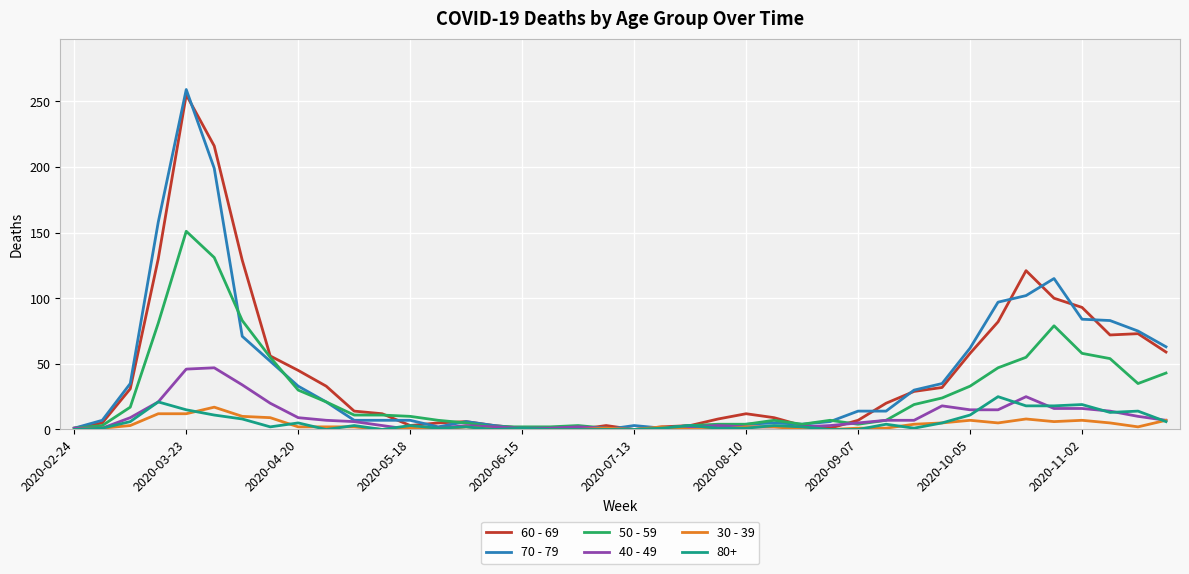

What is the maximum value shown in the chart?

259